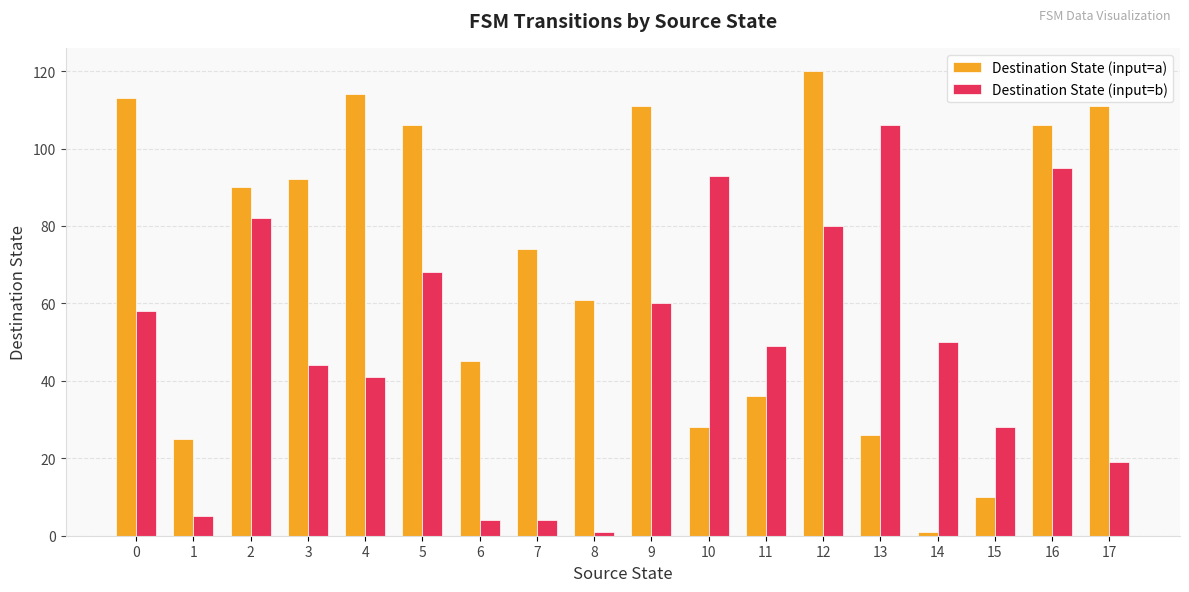

Reading left to right, transcribe all the data shown in this chart.

Destination State (input=a): 113	25	90	92	114	106	45	74	61	111	28	36	120	26	1	10	106	111
Destination State (input=b): 58	5	82	44	41	68	4	4	1	60	93	49	80	106	50	28	95	19